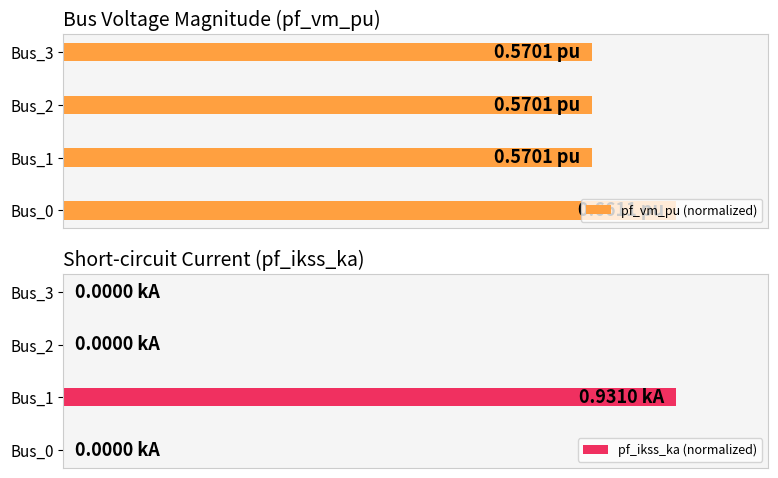

Rank the series at Bus_1 from lowest to highest value.

pf_vm_pu (normalized), pf_ikss_ka (normalized)